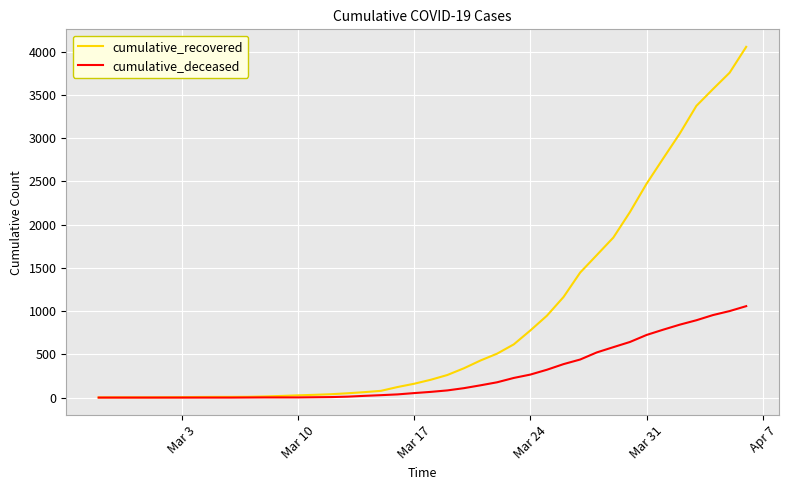

Rank the series by their maximum value, from highest to lowest.

cumulative_recovered, cumulative_deceased